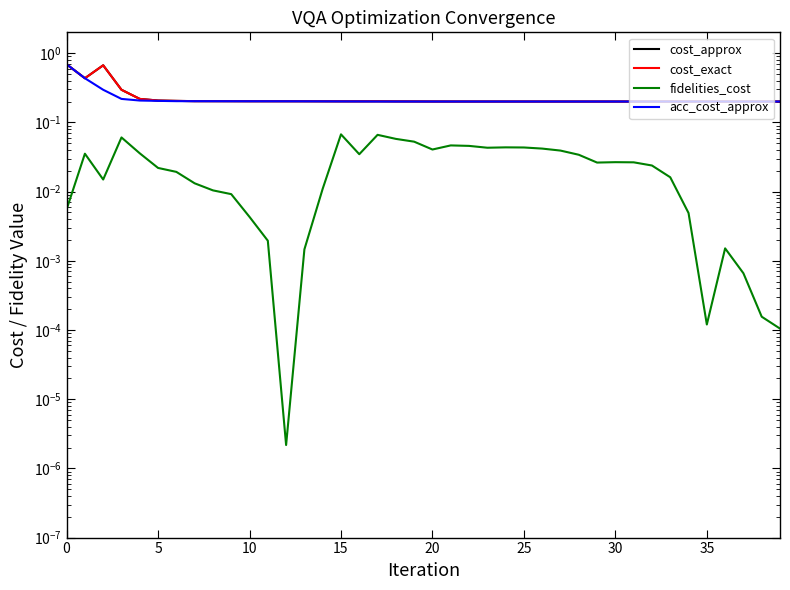

True or false: cost_approx and fidelities_cost cross at least once.

False